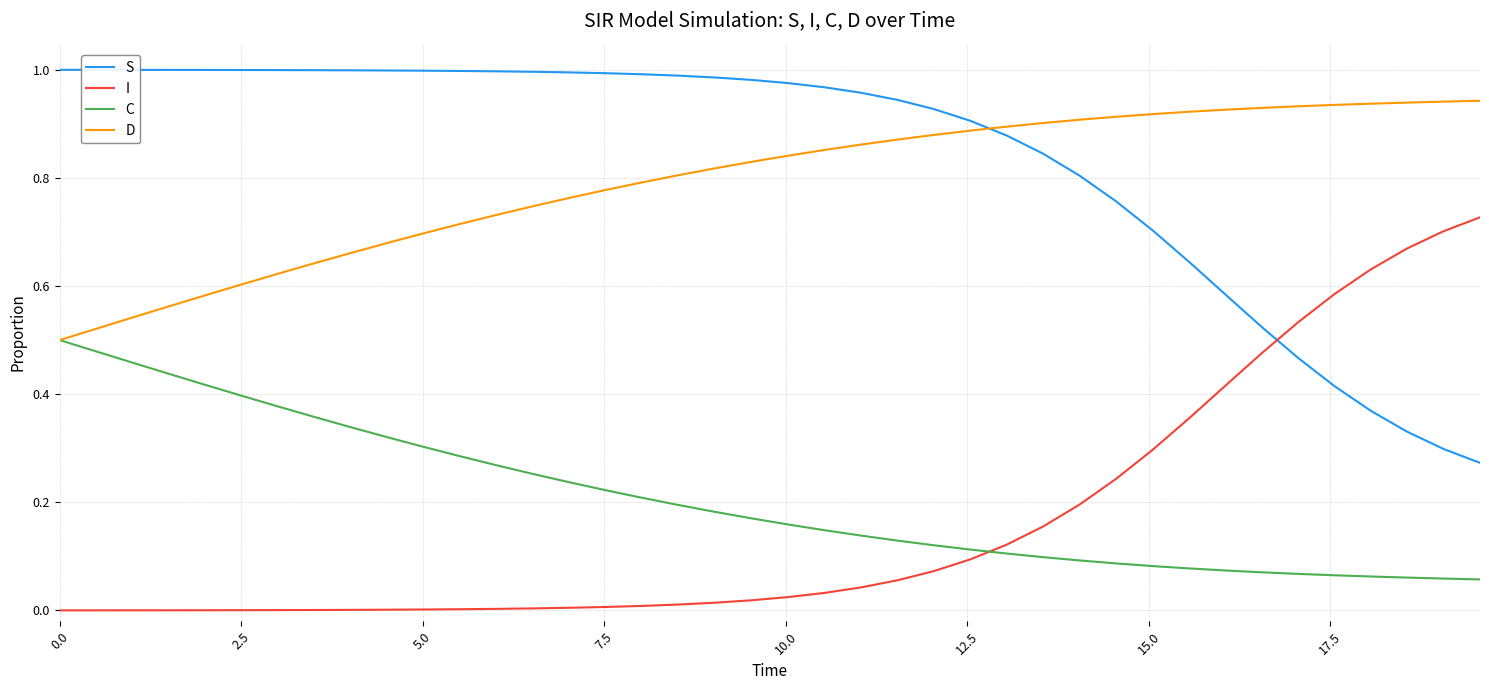

At how many categories does at least one series exceed 0?

40